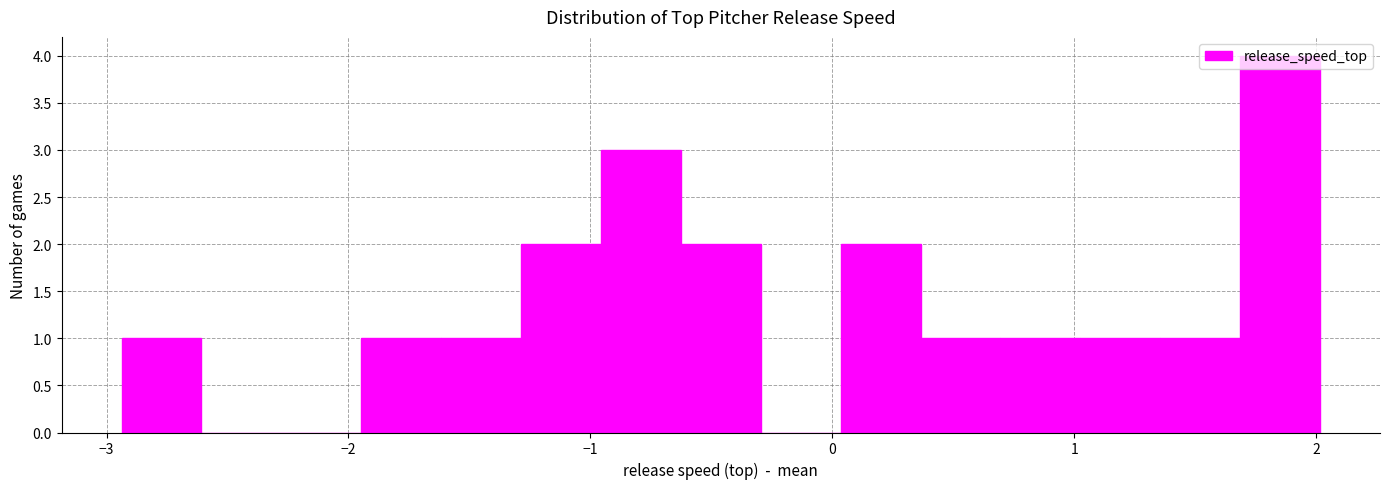

Around what value on the x-axis is the tallest bar? Give the approximate position of its centre, as read against the axis.

1.9